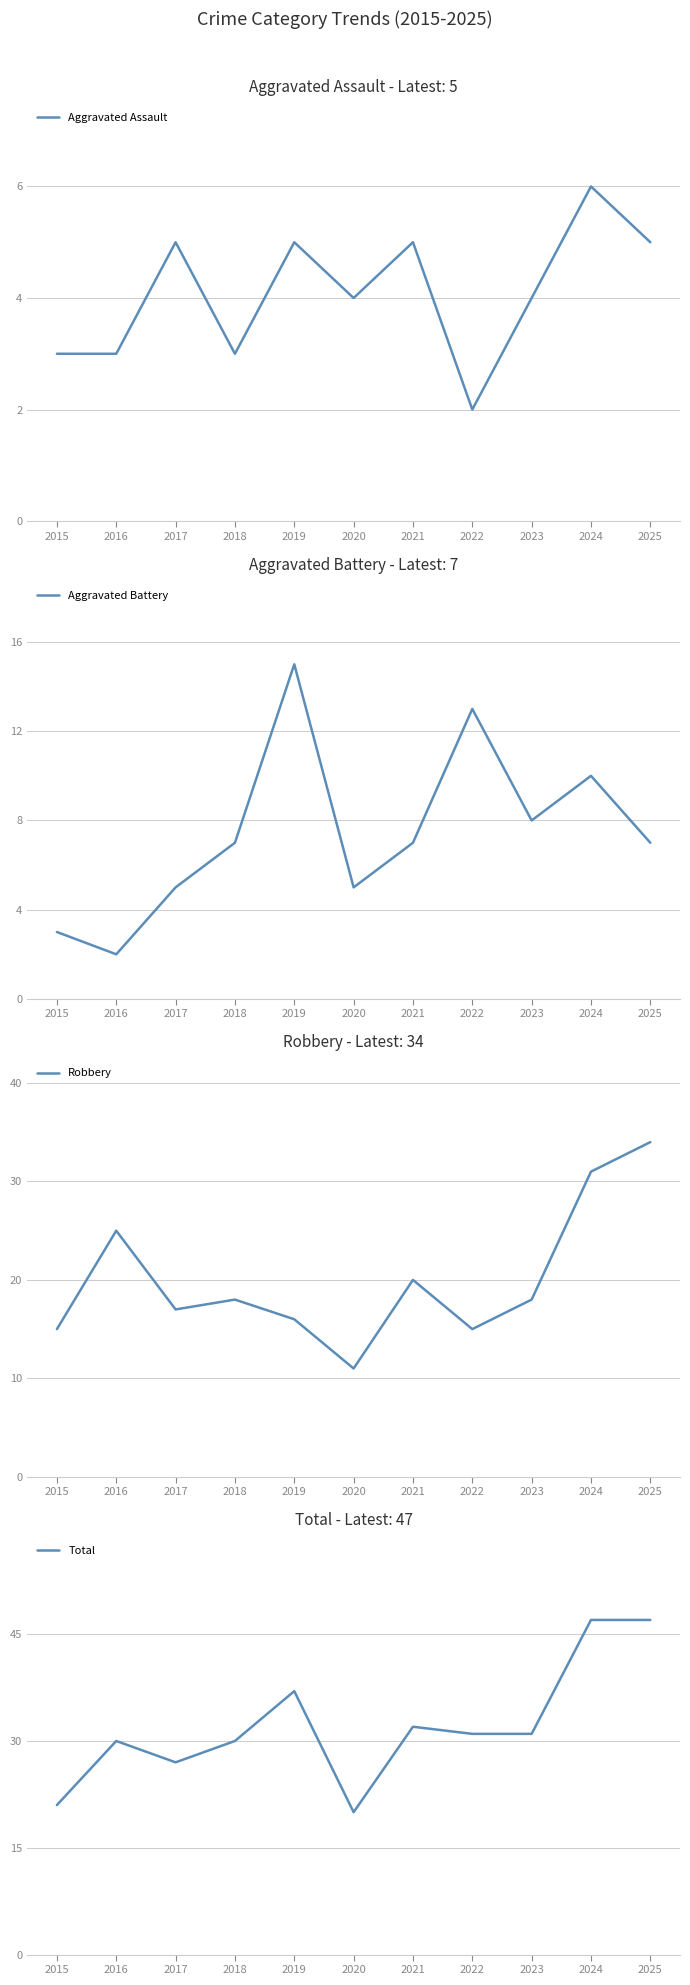

Rank the categories by Total value from lowest to highest.

2020, 2015, 2017, 2016, 2018, 2022, 2023, 2021, 2019, 2024, 2025